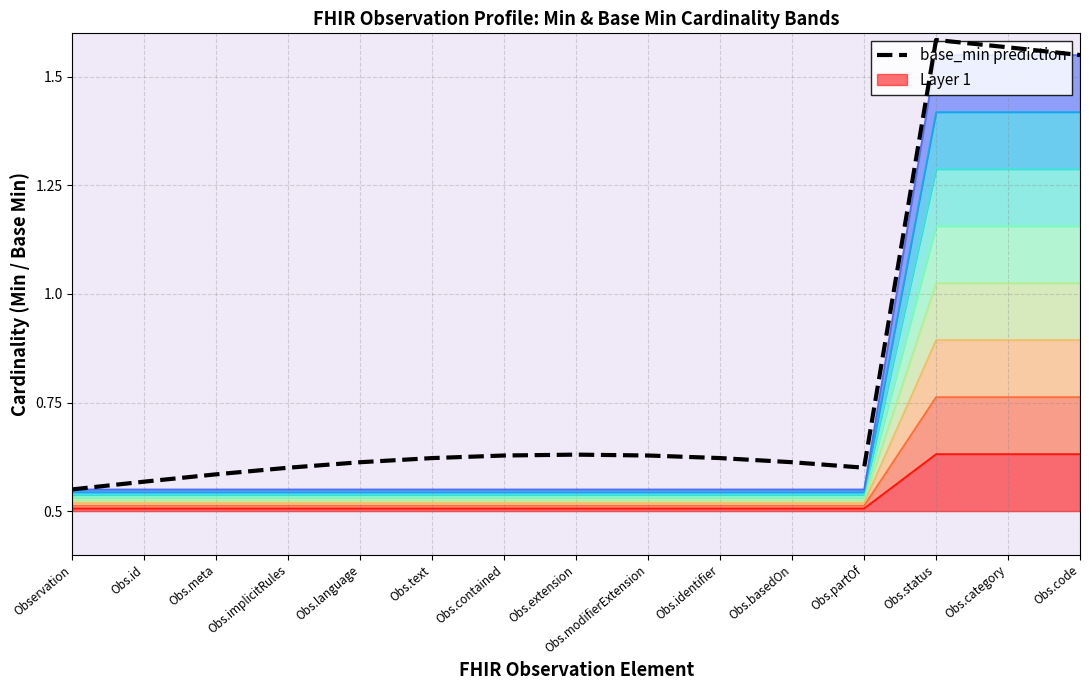

Where is the data nearest to the value 1?

Obs.extension